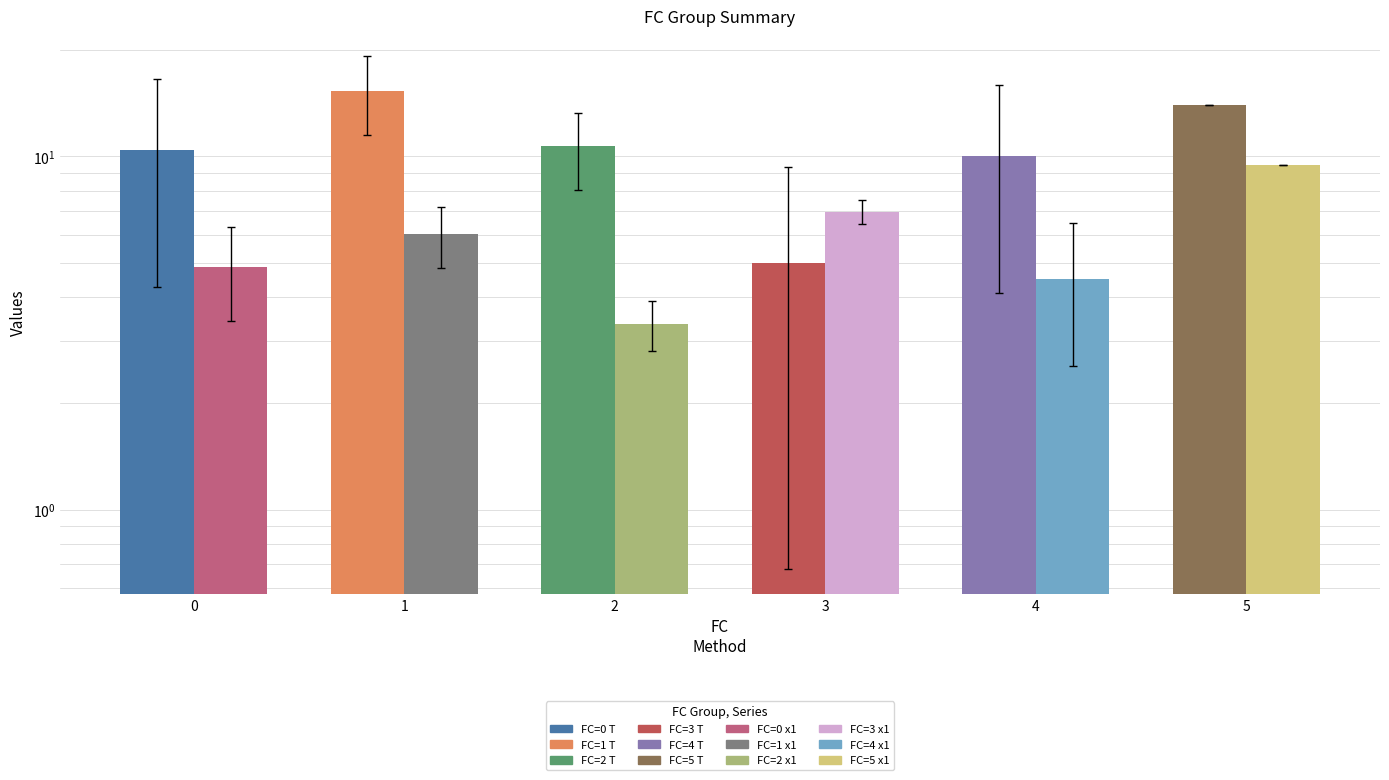

At which label does T (mean) reach its minimum?

3